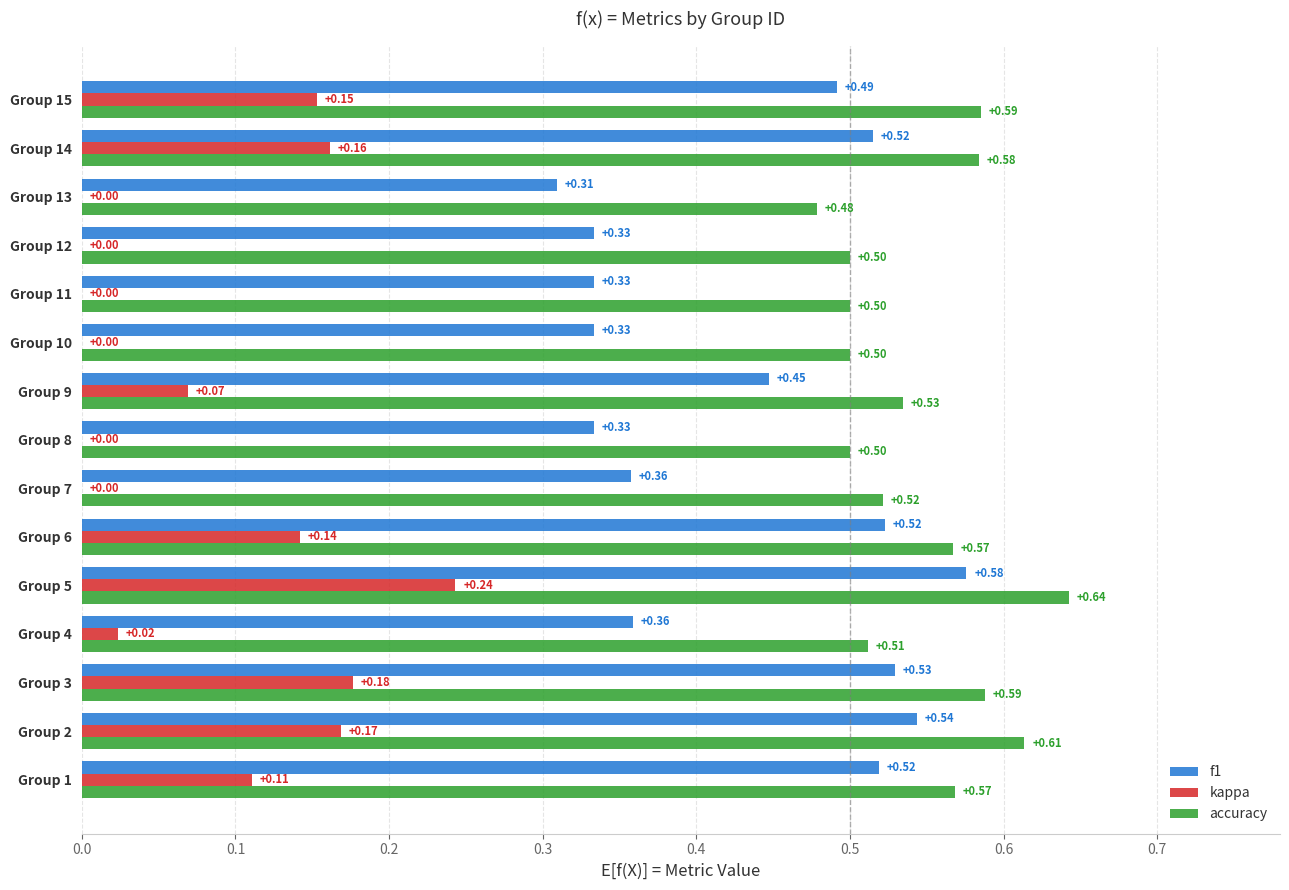

Which series has the largest total across all categories?

accuracy